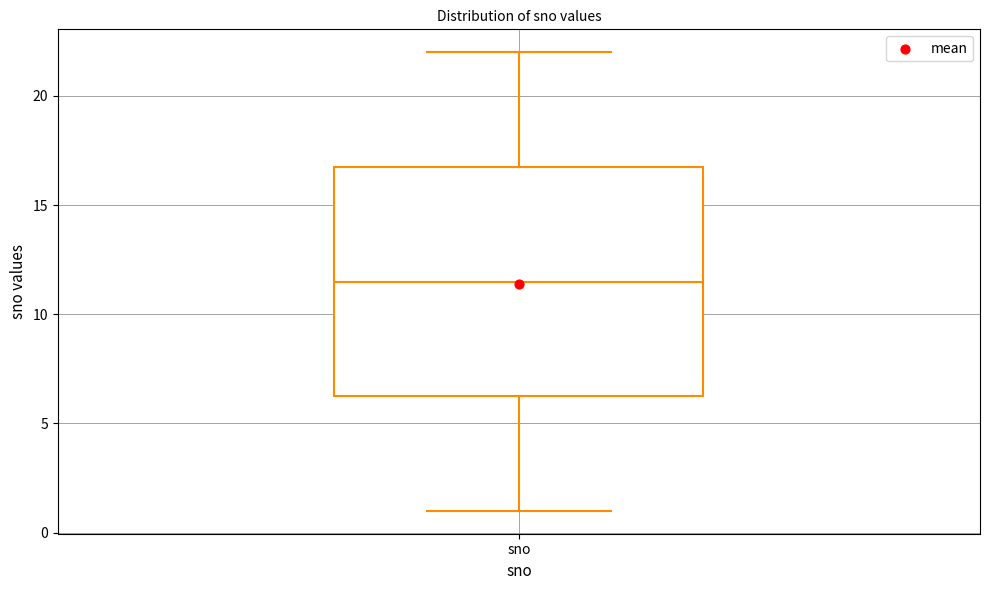

Transcribe this box plot: give where the median line is, the range the box spans, and where the two whiskers end, as read against the y-axis. The values are not printed on the chart, so give them approximately, as read against the axis.

median 11.5, box 6.5 to 17.0, whiskers 1.0 to 22.0